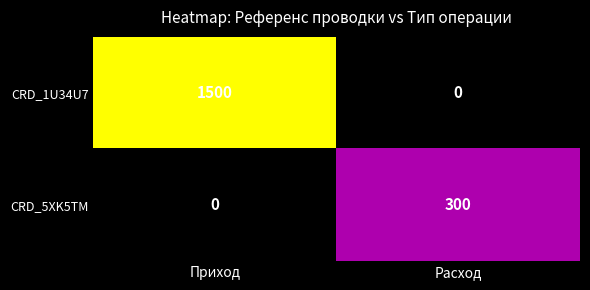

What is the spread (max minus min) of values at Расход?

300